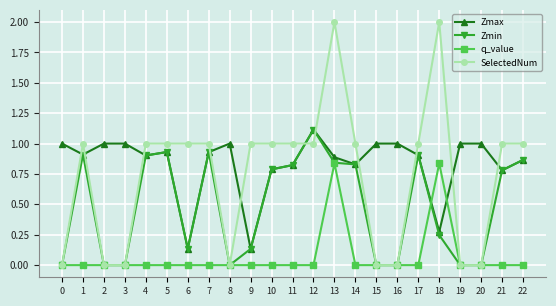

At which label does Zmax reach its peak?

12